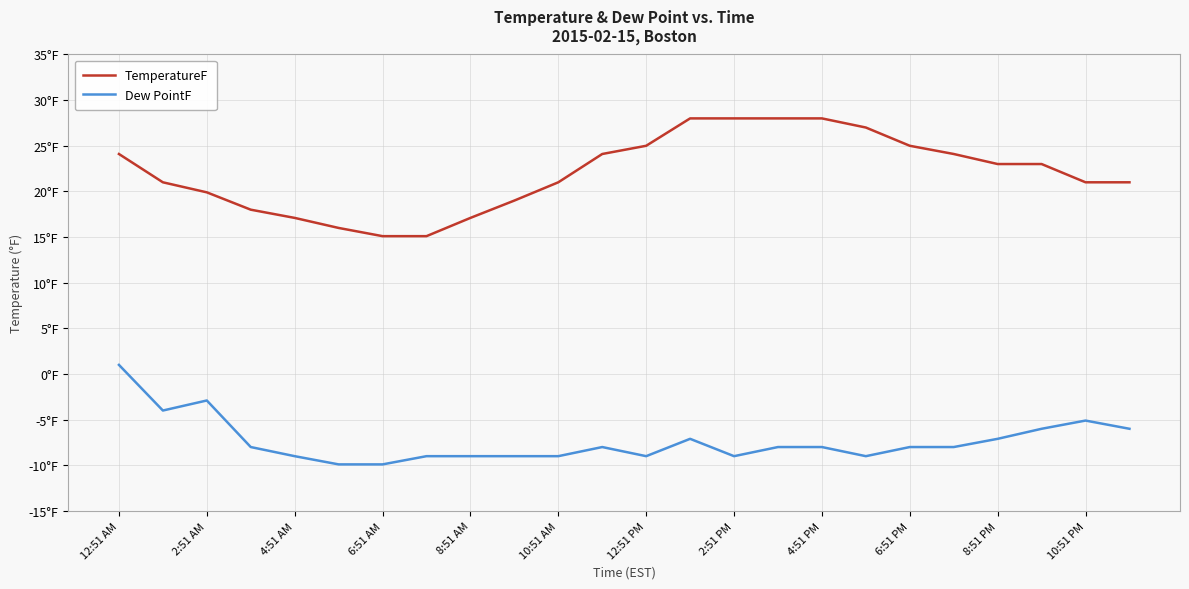

Which series has the largest total across all categories?

TemperatureF